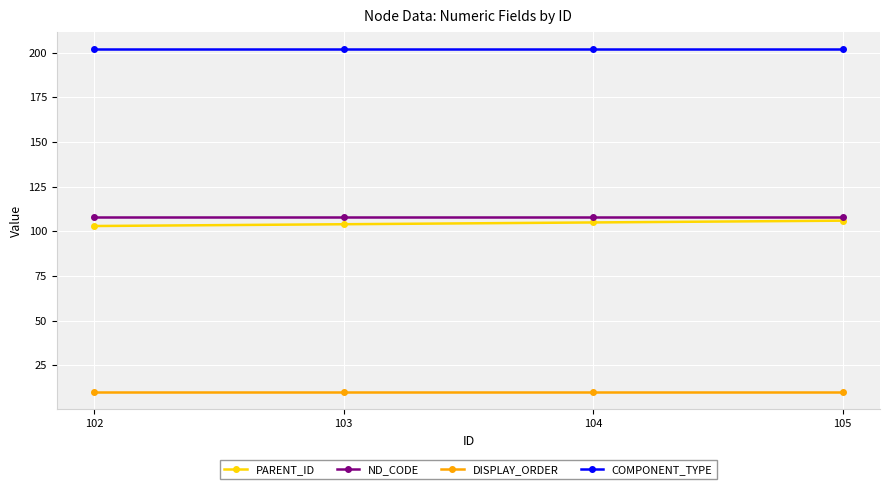

True or false: DISPLAY_ORDER has a value of 10 at 102.

True